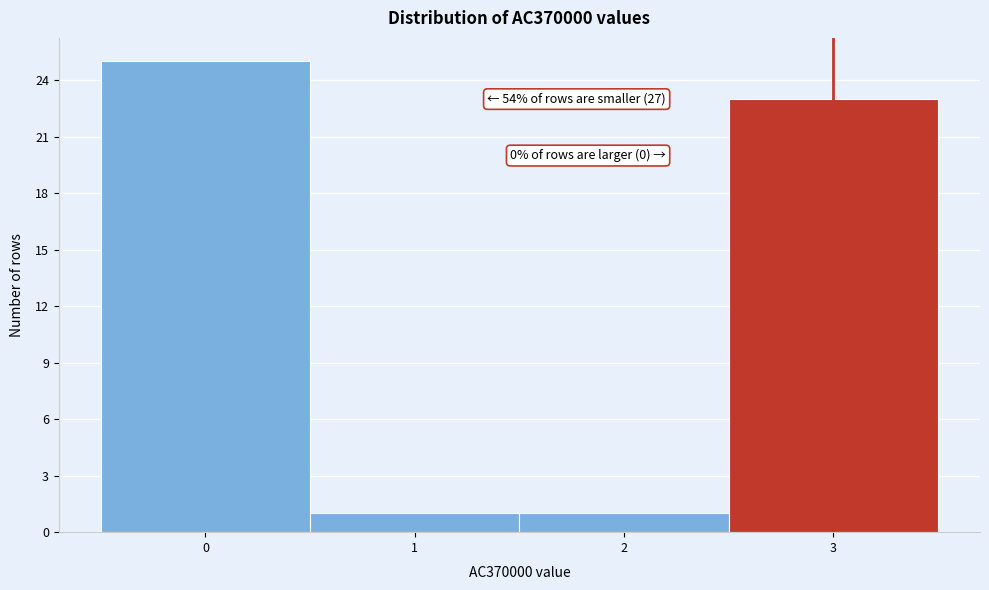

Which range on the x-axis has the tallest bar?

-0.5 to 0.5